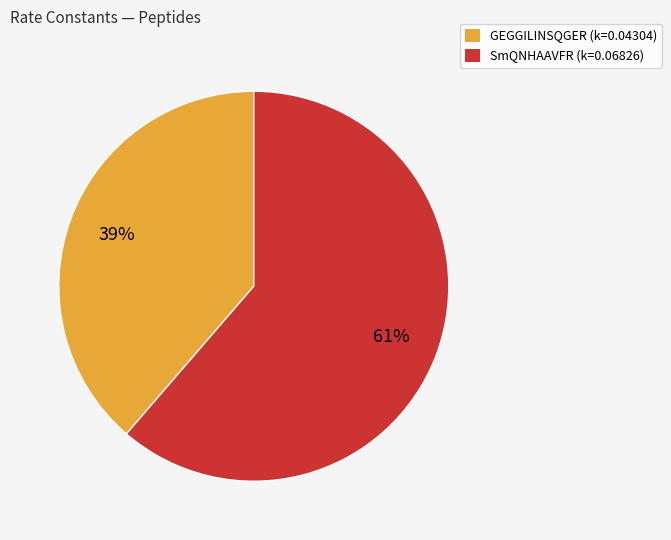

To the nearest percent, what is the combined percentage of SmQNHAAVFR and GEGGILINSQGER?

100%